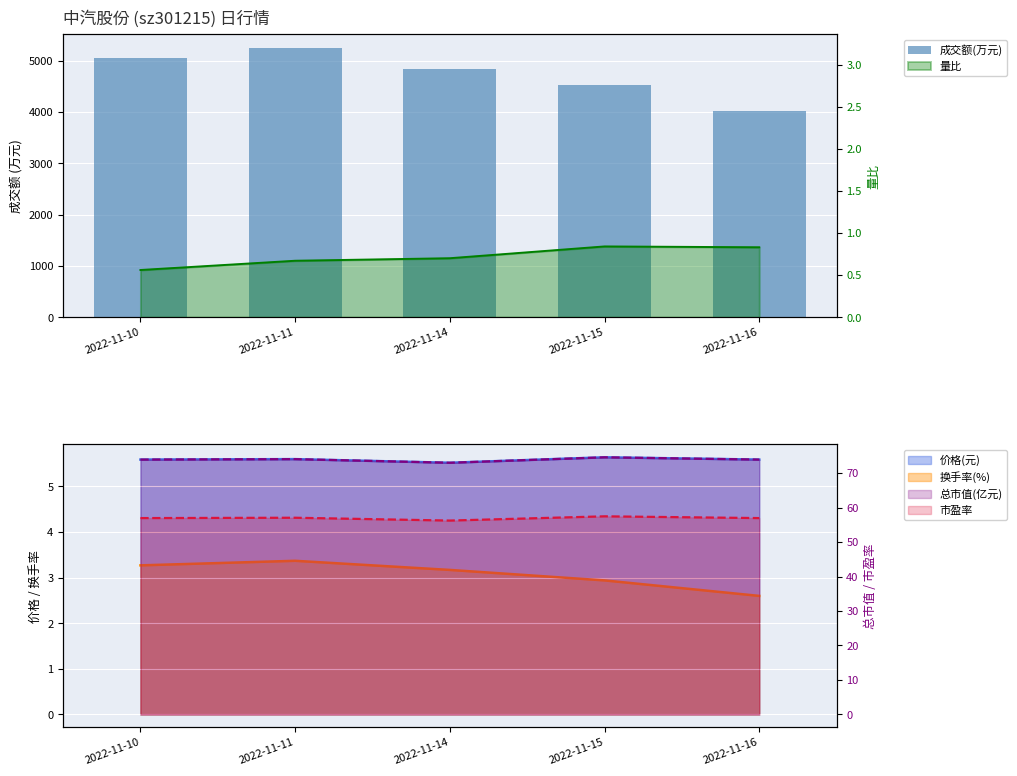

True or false: the data shows 5254 at 2022-11-11.

True